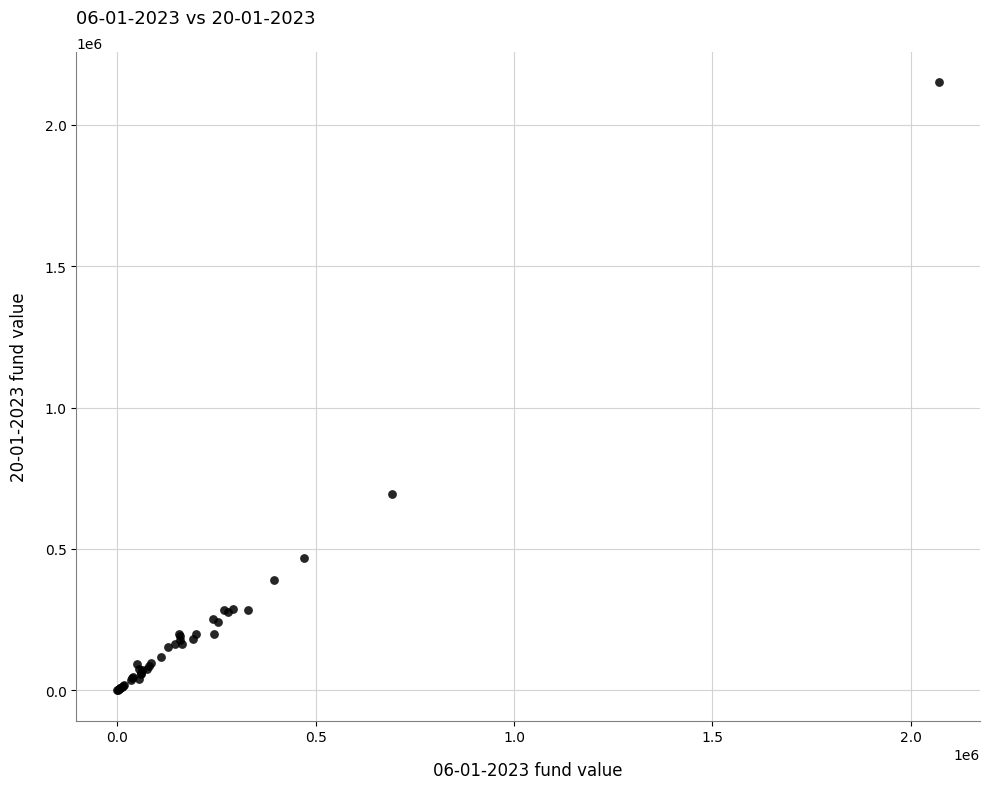

What Y value in the scatter plot is closest to 1075135?

692596.8